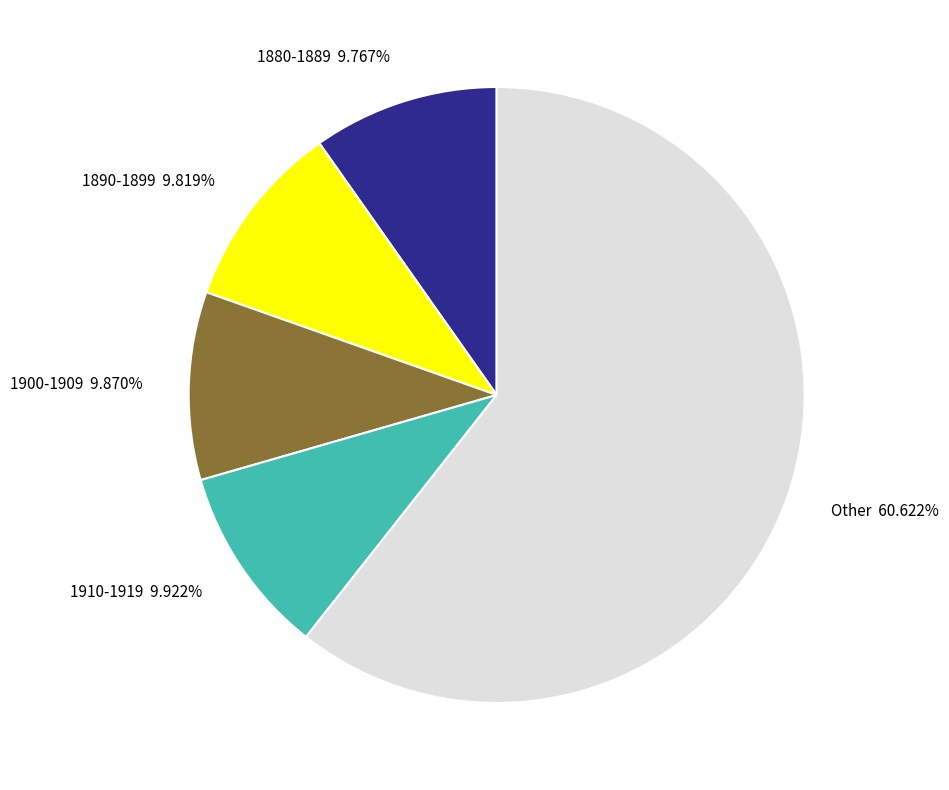

Which category has the biggest portion of the pie?

Other 60.622%